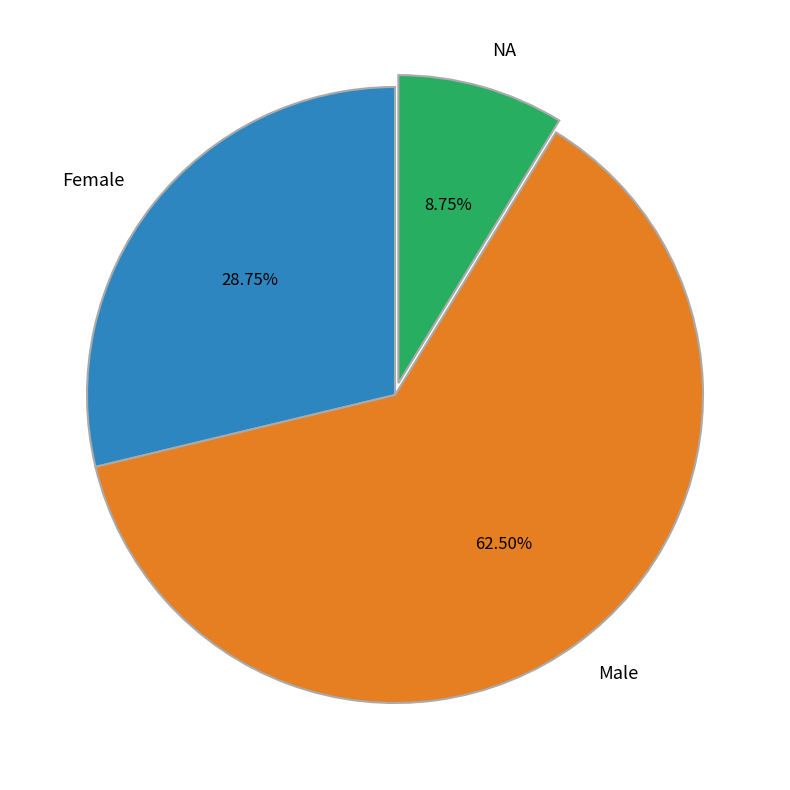

What is the ratio of the value at Female to the value at NA?

3.3